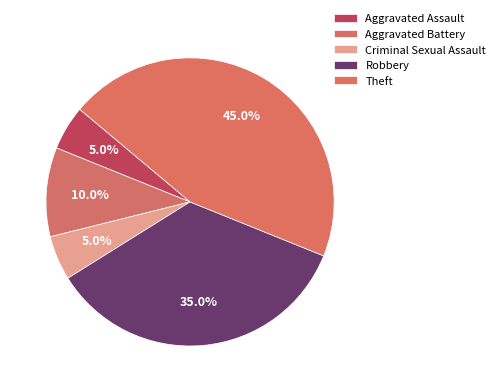

Count the number of slices in the pie.

5